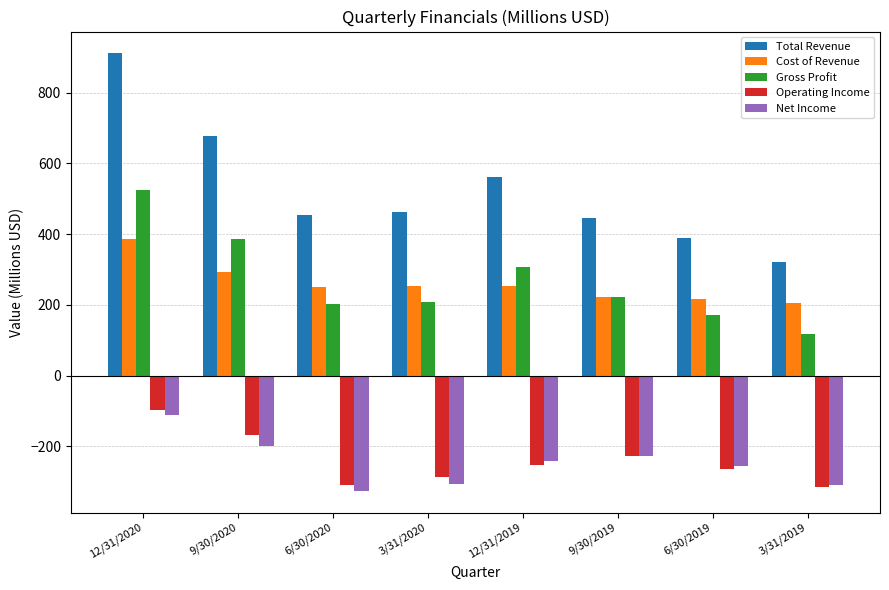

What is the value of the Net Income bar at the 3rd from the left?

-325.9